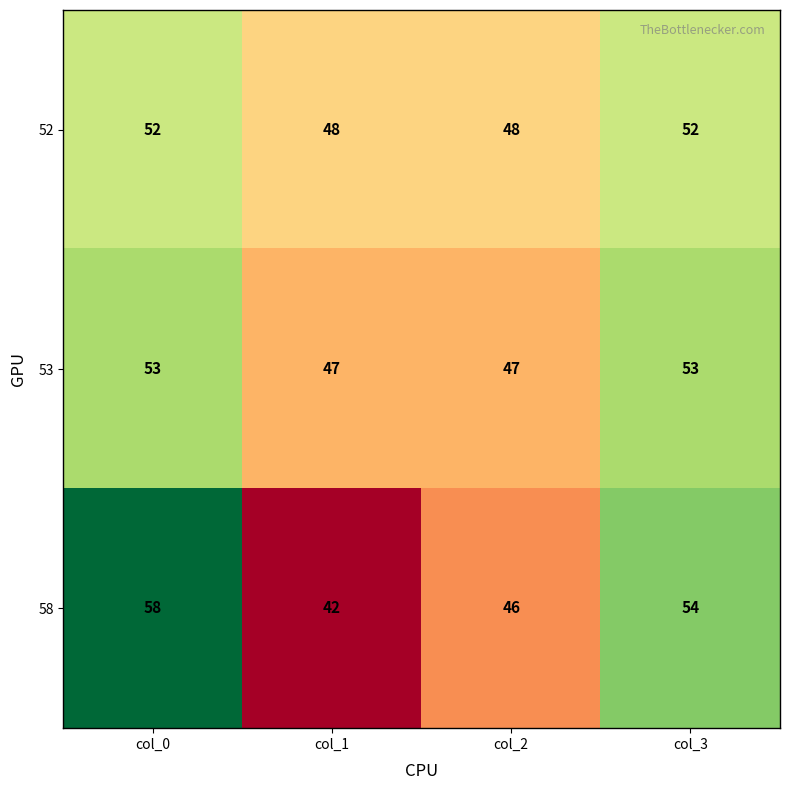

List the labels in order of 58 value, smallest first.

col_1, col_2, col_3, col_0